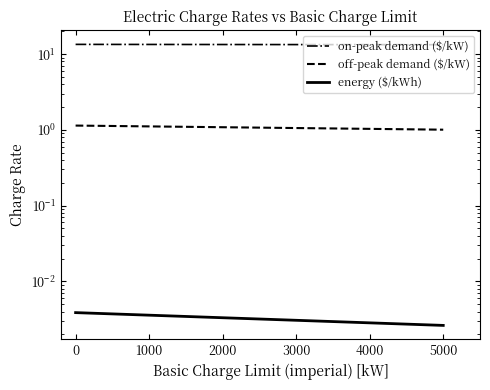

What is the sum of all off-peak demand ($/kW) values?

2.1